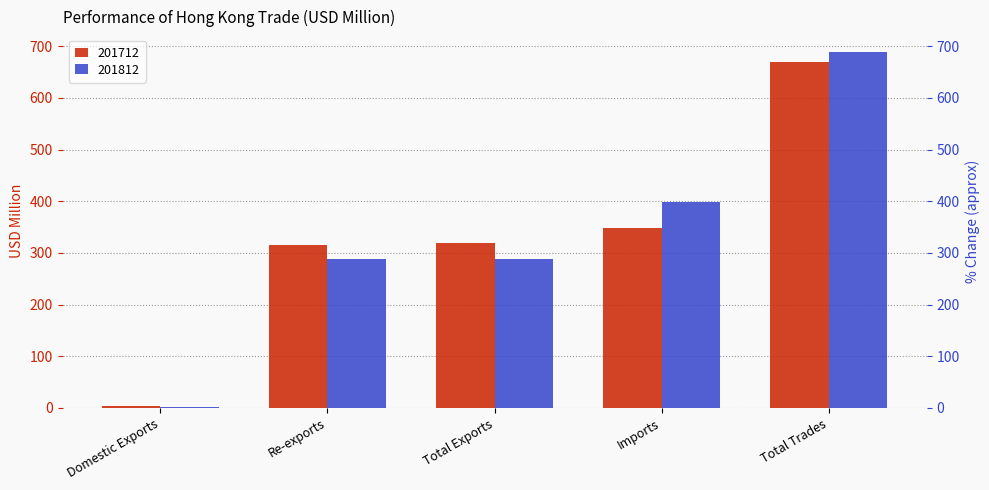

What are all the series names shown in the legend?

201712, 201812